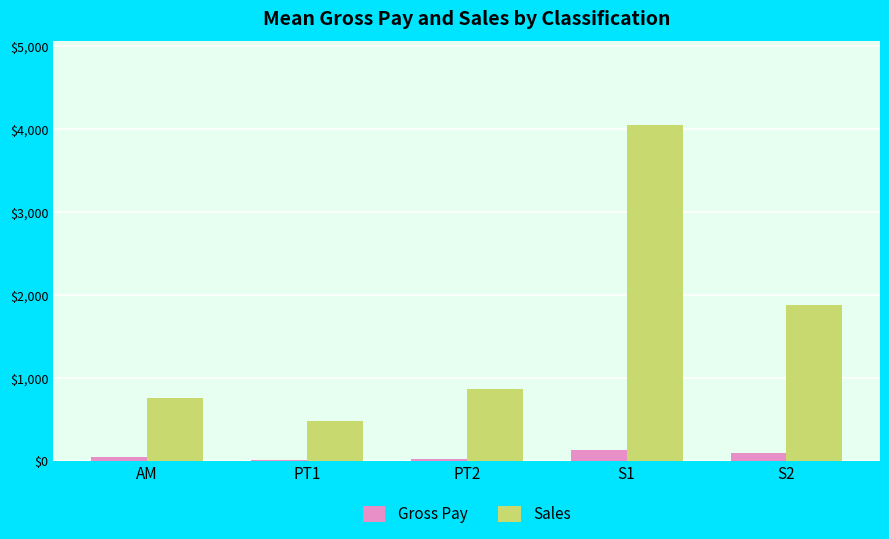

What is the maximum value for Gross Pay?

138.0